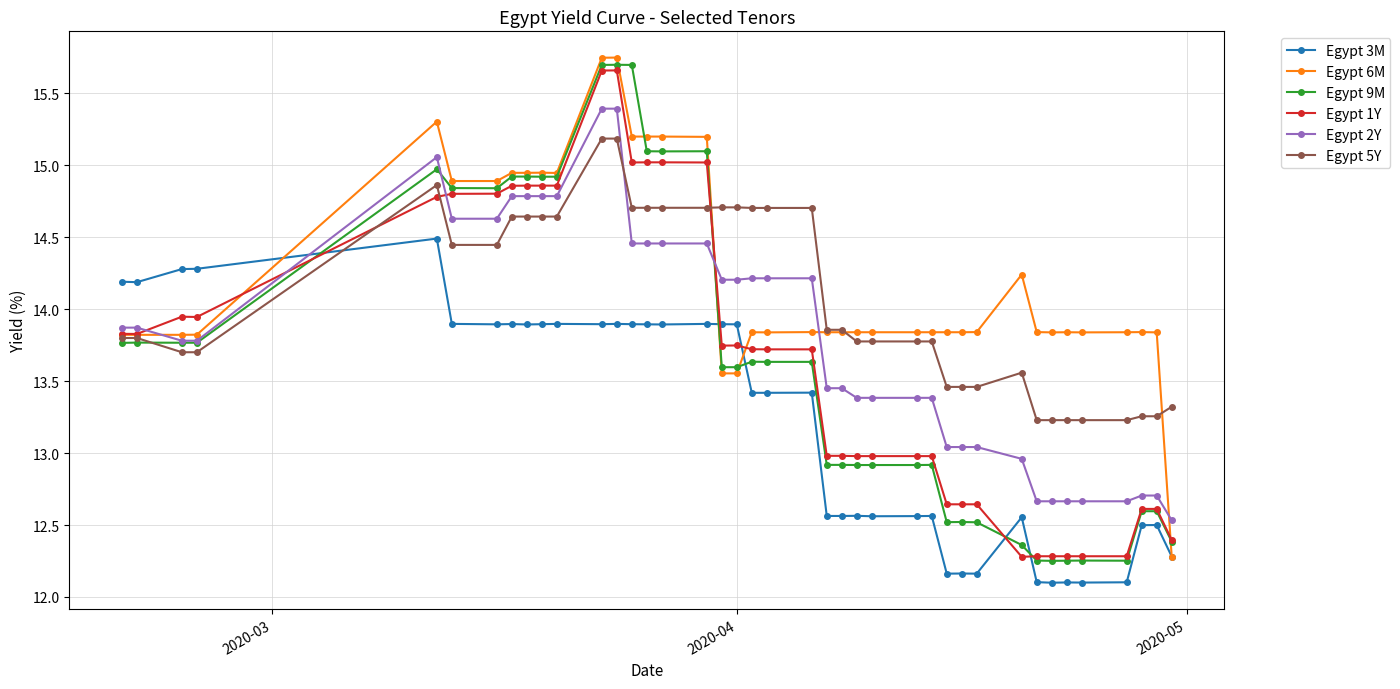

At how many categories does at least one series exceed 12?

40